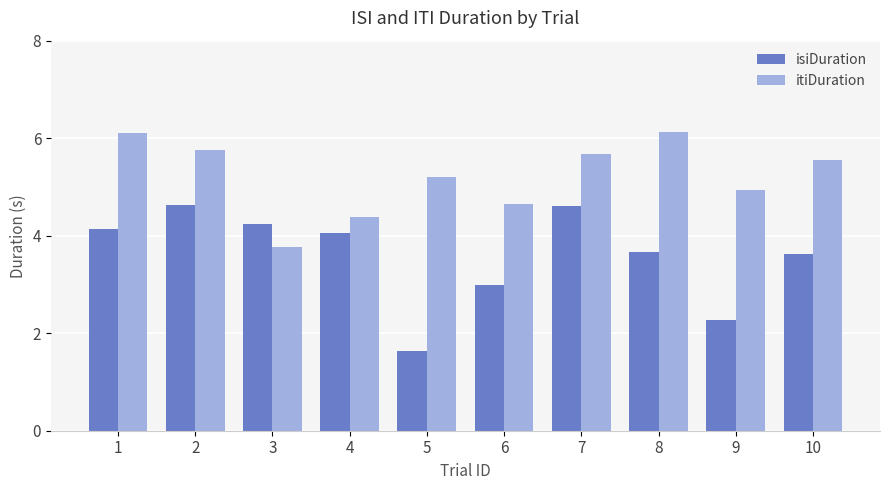

What value does the itiDuration series have at 9?

4.9